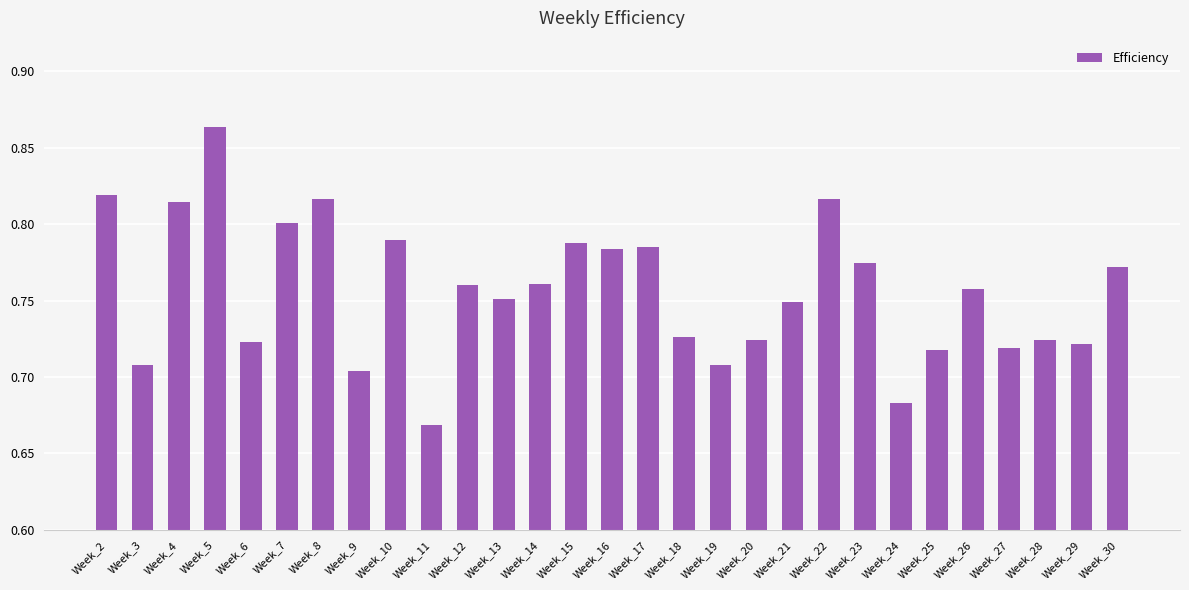

What is the difference between the values at Week_17 and Week_9?

0.1